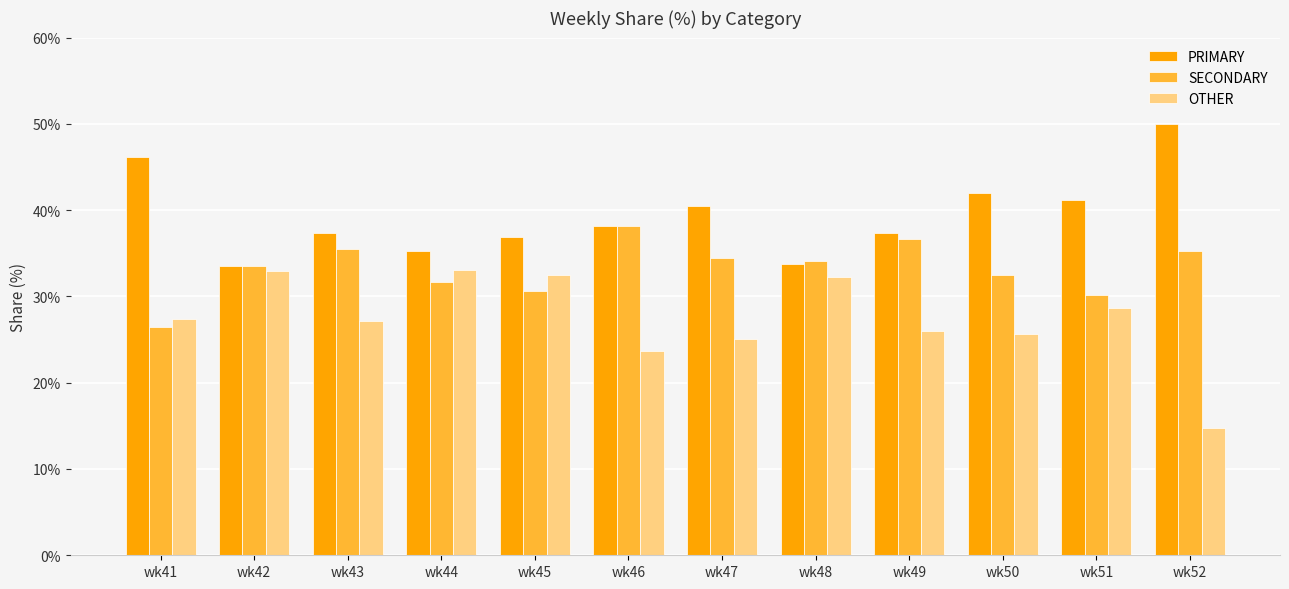

What is the average value of the SECONDARY series?

33.2